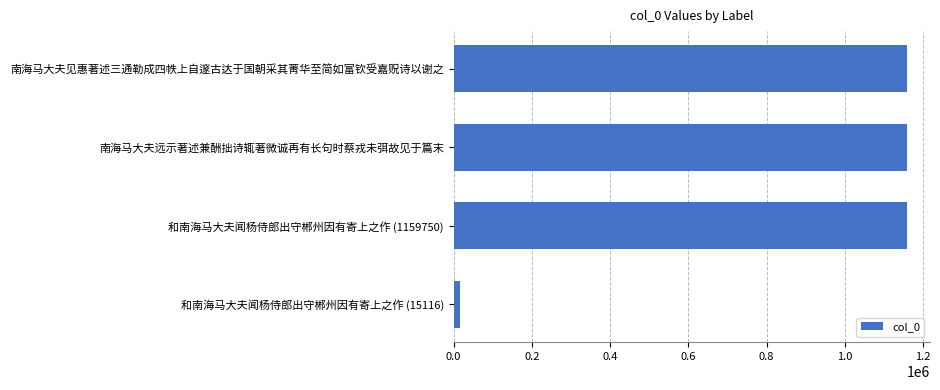

What is the approximate value at 南海马大夫远示著述兼酬拙诗辄著微诚再有长句时蔡戎未弭故见于篇末?

1159781